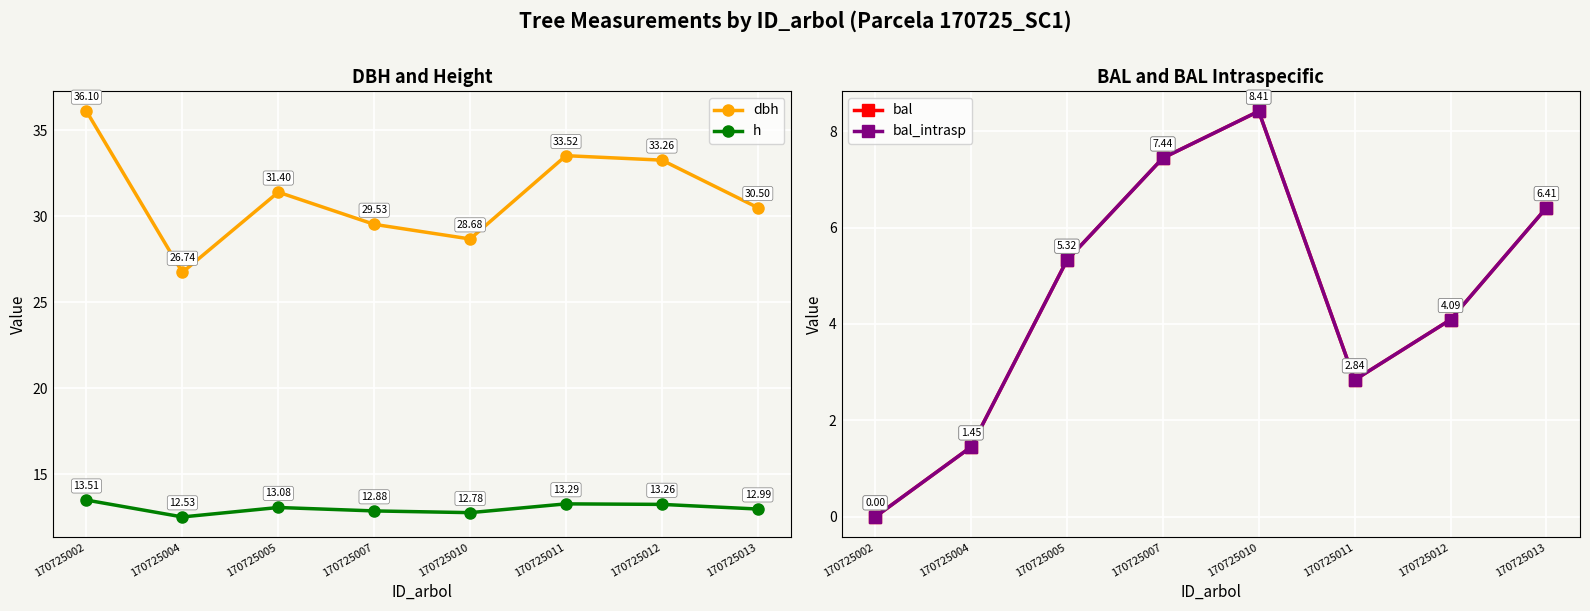

At which label is dbh closest to 31?

170725005